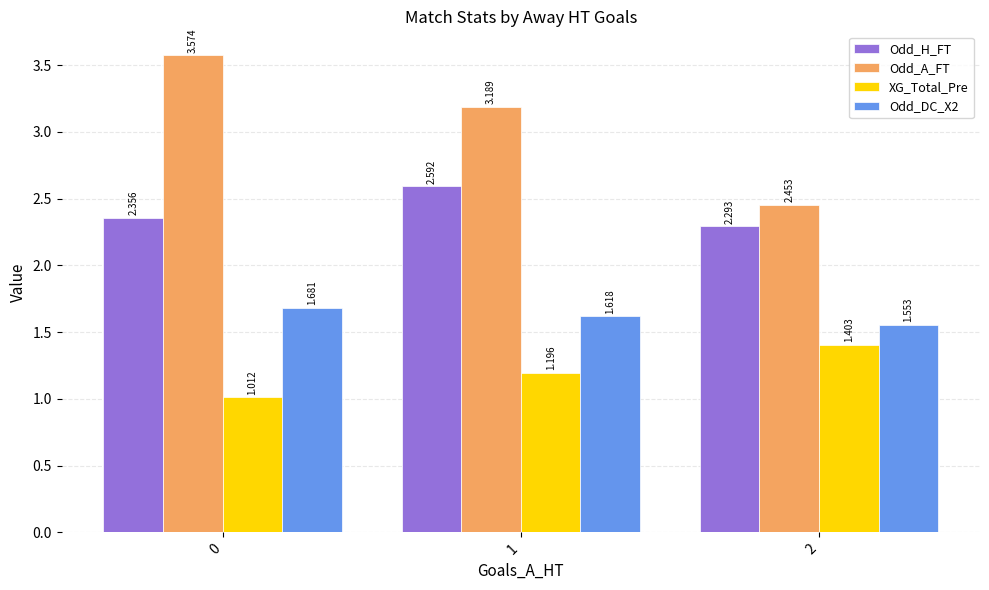

Is the value of Odd_DC_X2 at 2 greater than the value of XG_Total_Pre at 2?

Yes